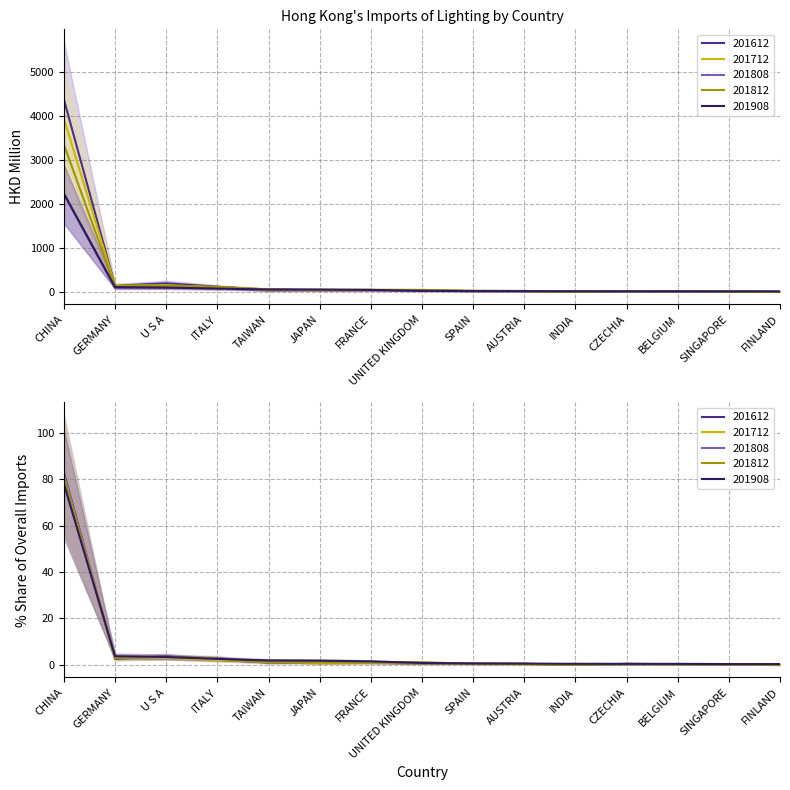

What is the label of the 5th point from the left?

TAIWAN